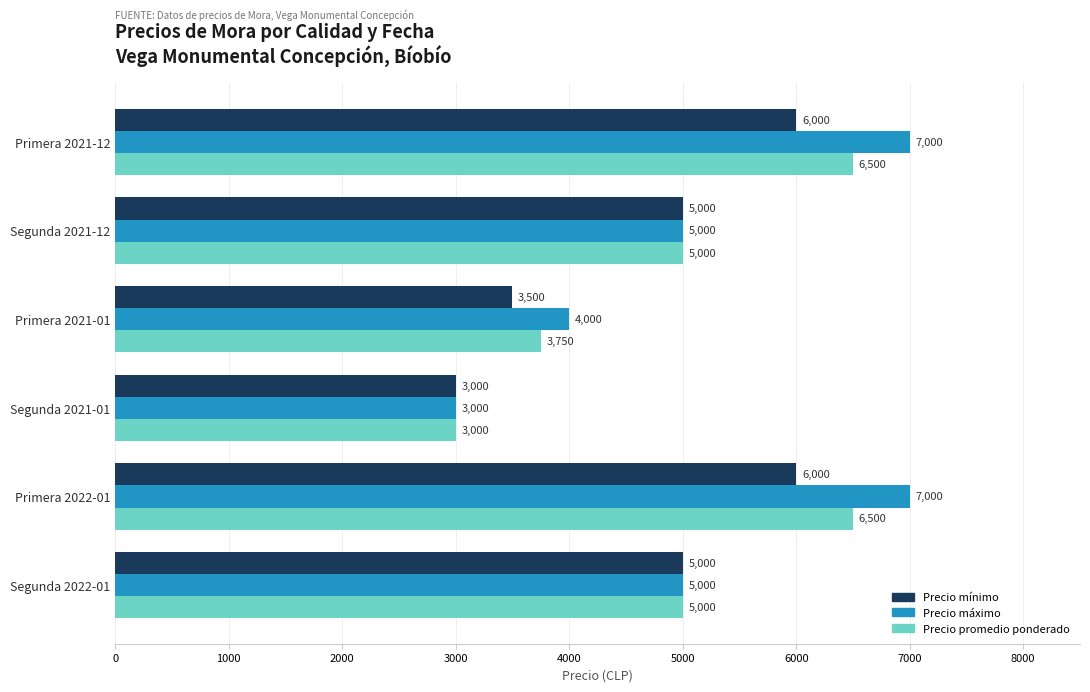

Is the value of Precio mínimo at Segunda 2021-01 greater than the value of Precio promedio ponderado at Primera 2021-12?

No